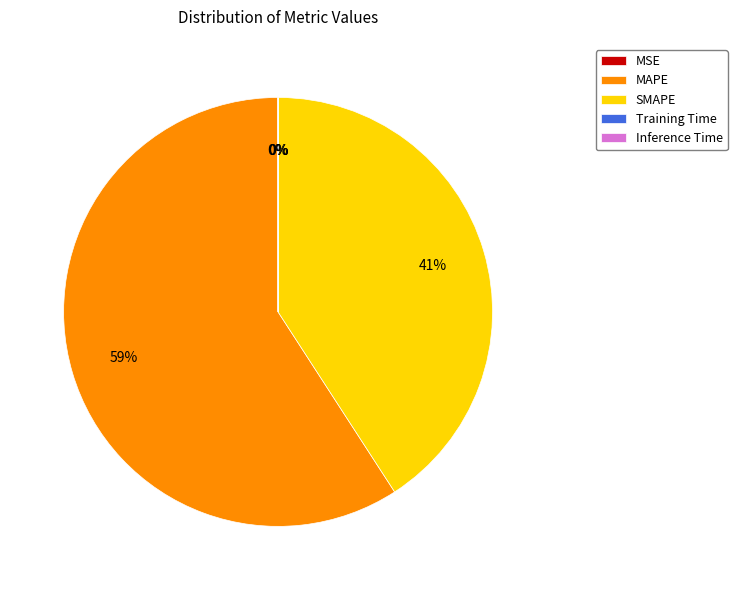

Is SMAPE the majority of the pie?

No